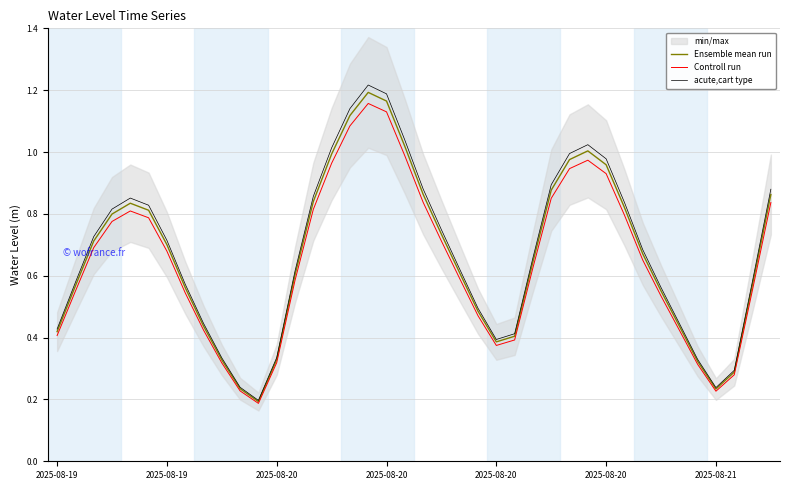

The value of Ensemble mean run at 28 is 1.0. True or false?

True